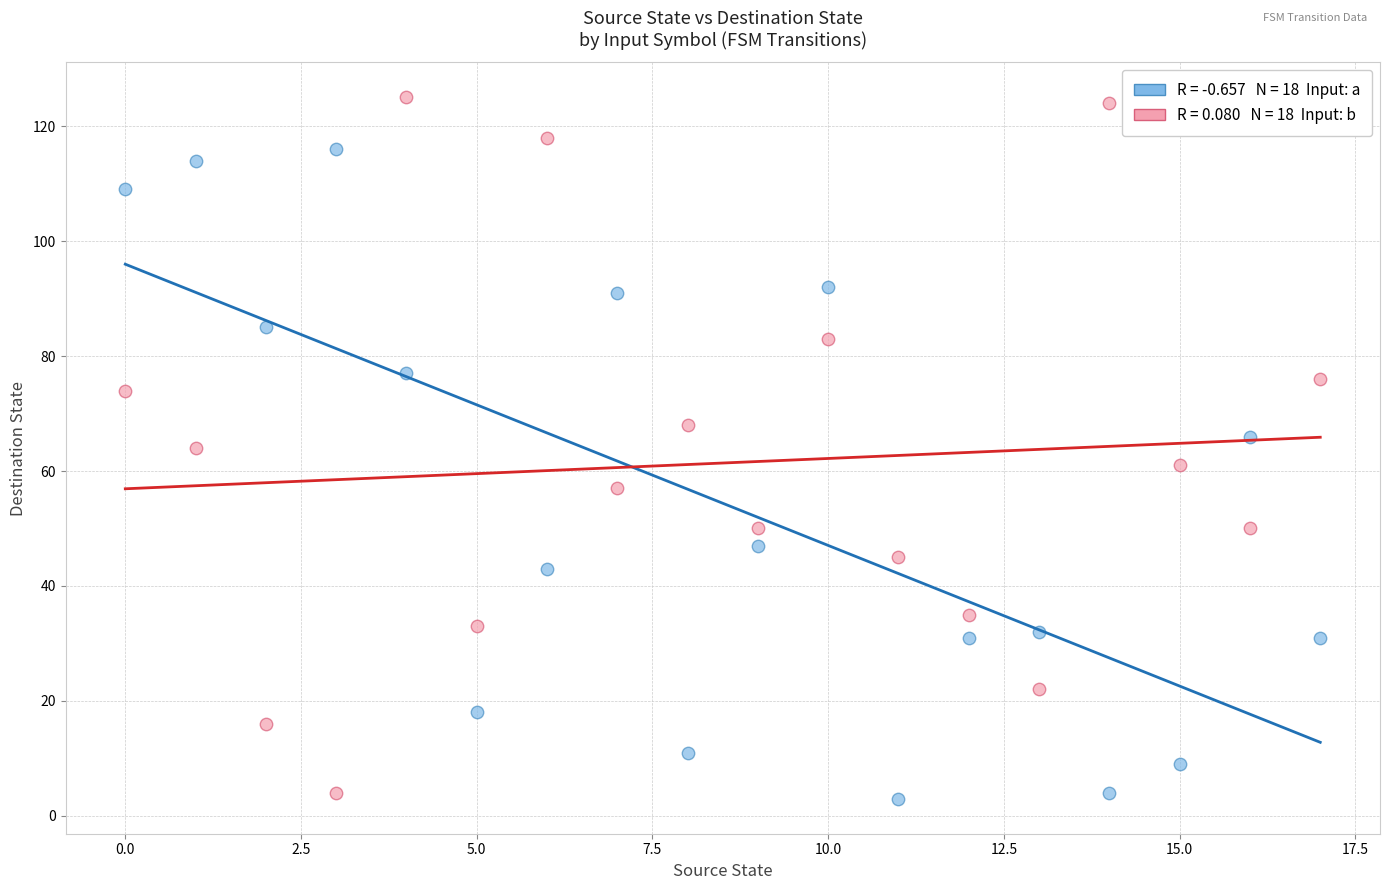

Across all data points, what is the range of Y values (max minus min)?

122